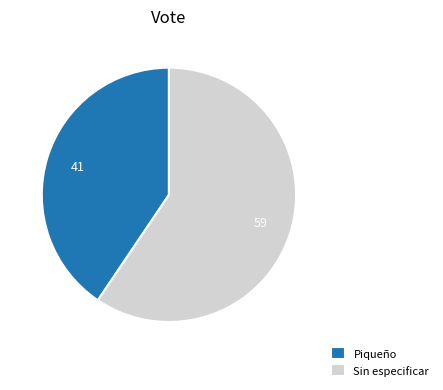

Which has a higher value, Sin especificar or Piqueño?

Sin especificar